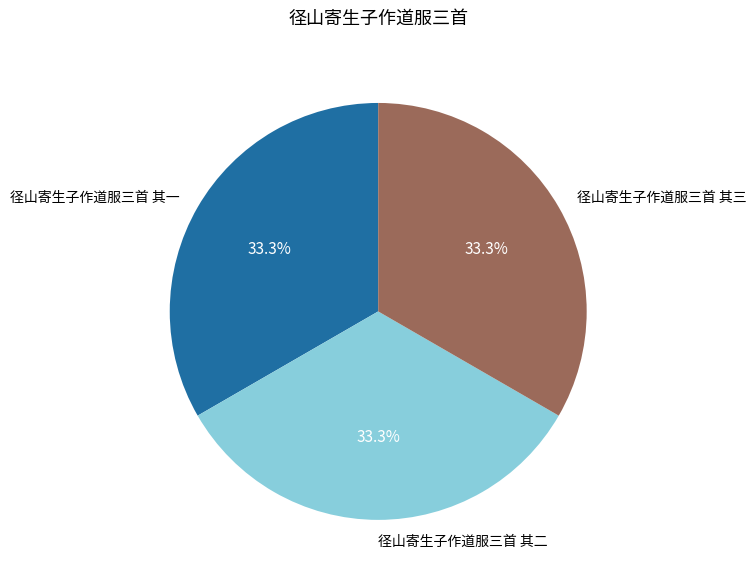

To the nearest percent, what is the combined percentage of 径山寄生子作道服三首 其三 and 径山寄生子作道服三首 其一?

67%